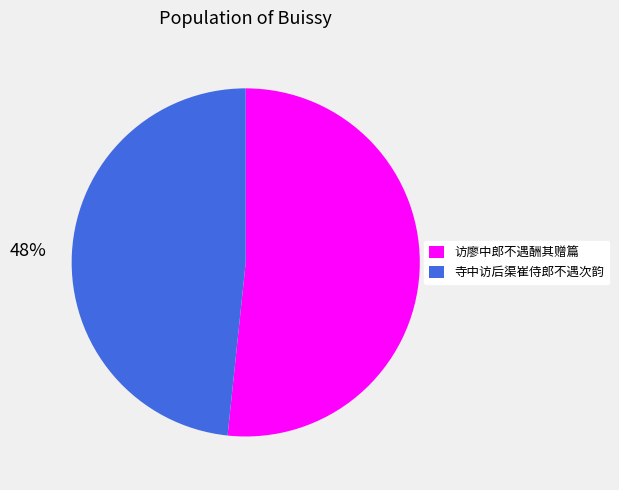

What percentage is the 访廖中郎不遇酬其赠篇 slice, to the nearest percent?

52%